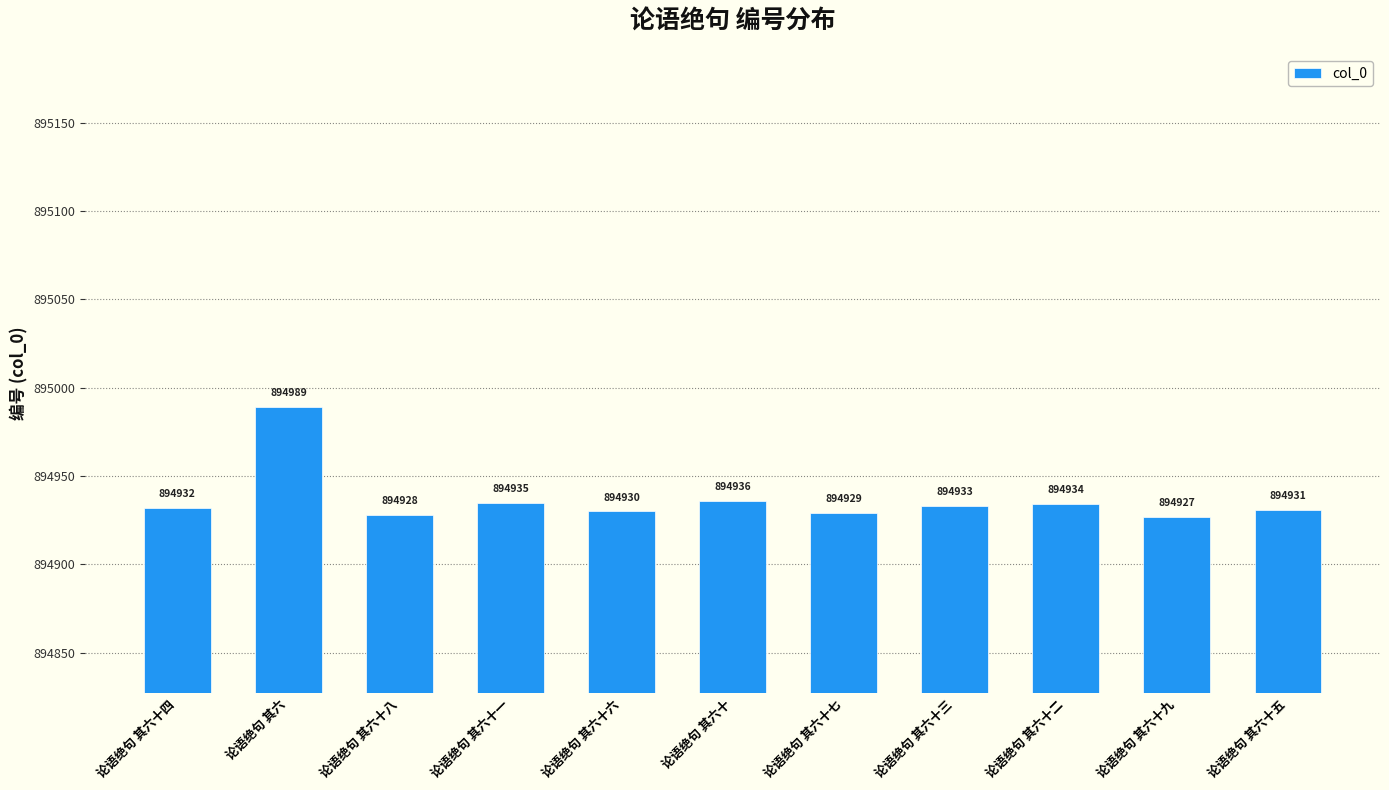

Reading left to right, transcribe all the data shown in this chart.

894932	894989	894928	894935	894930	894936	894929	894933	894934	894927	894931